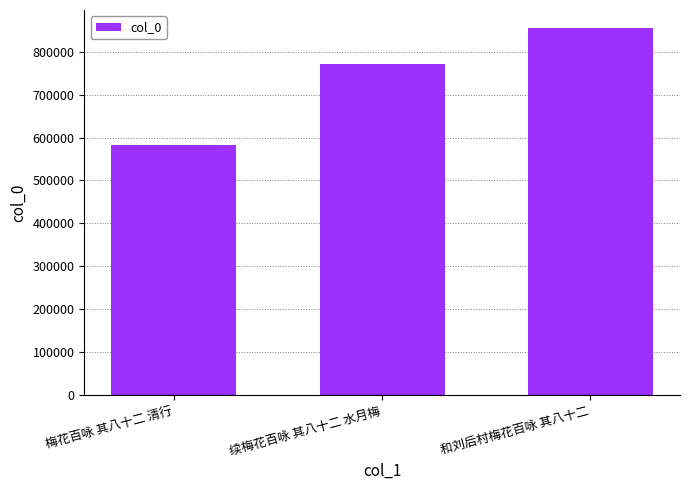

Rank the categories by value from lowest to highest.

梅花百咏 其八十二 清行, 续梅花百咏 其八十二 水月梅, 和刘后村梅花百咏 其八十二